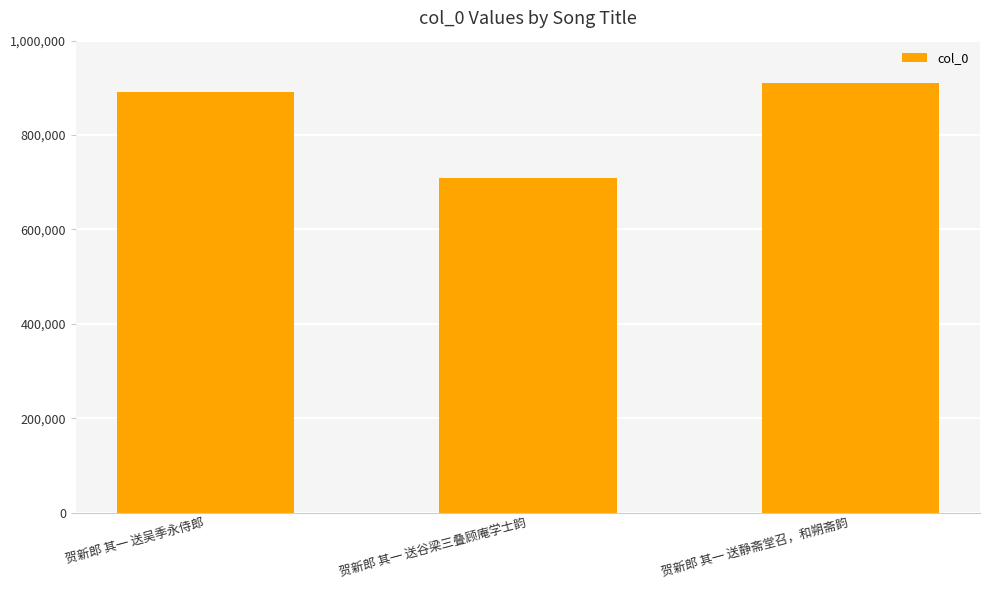

What is the approximate value at 贺新郎 其一 送吴季永侍郎?

890852